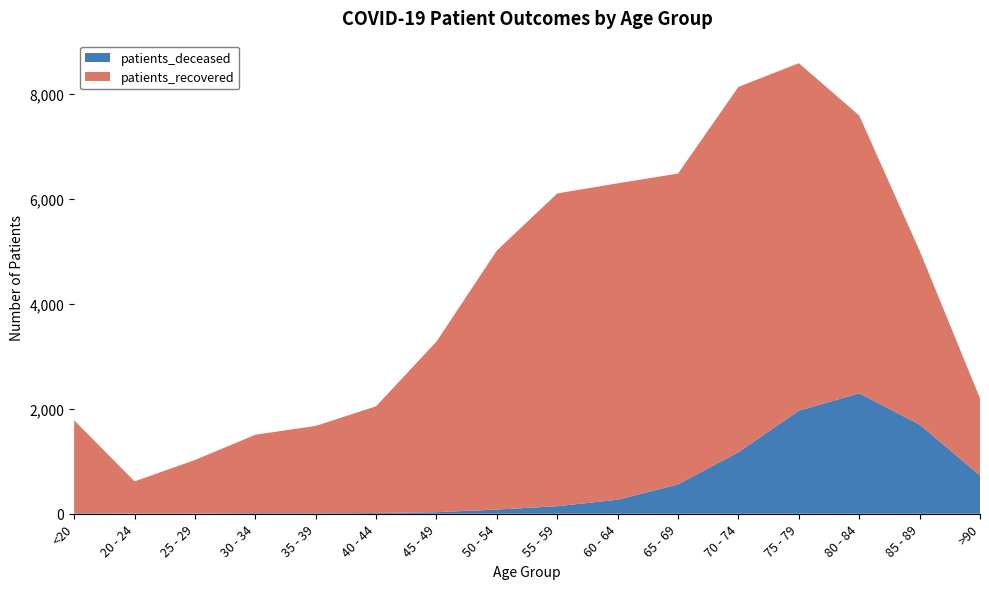

Reading left to right, transcribe all the data shown in this chart.

patients_deceased: <20=10	20 - 24=3	25 - 29=2	30 - 34=12	35 - 39=10	40 - 44=15	45 - 49=30	50 - 54=80	55 - 59=144	60 - 64=267	65 - 69=560	70 - 74=1173	75 - 79=1964	80 - 84=2296	85 - 89=1700	>90=729
patients_recovered: <20=1770	20 - 24=614	25 - 29=1023	30 - 34=1494	35 - 39=1665	40 - 44=2034	45 - 49=3253	50 - 54=4939	55 - 59=5963	60 - 64=6033	65 - 69=5926	70 - 74=6966	75 - 79=6626	80 - 84=5296	85 - 89=3313	>90=1470